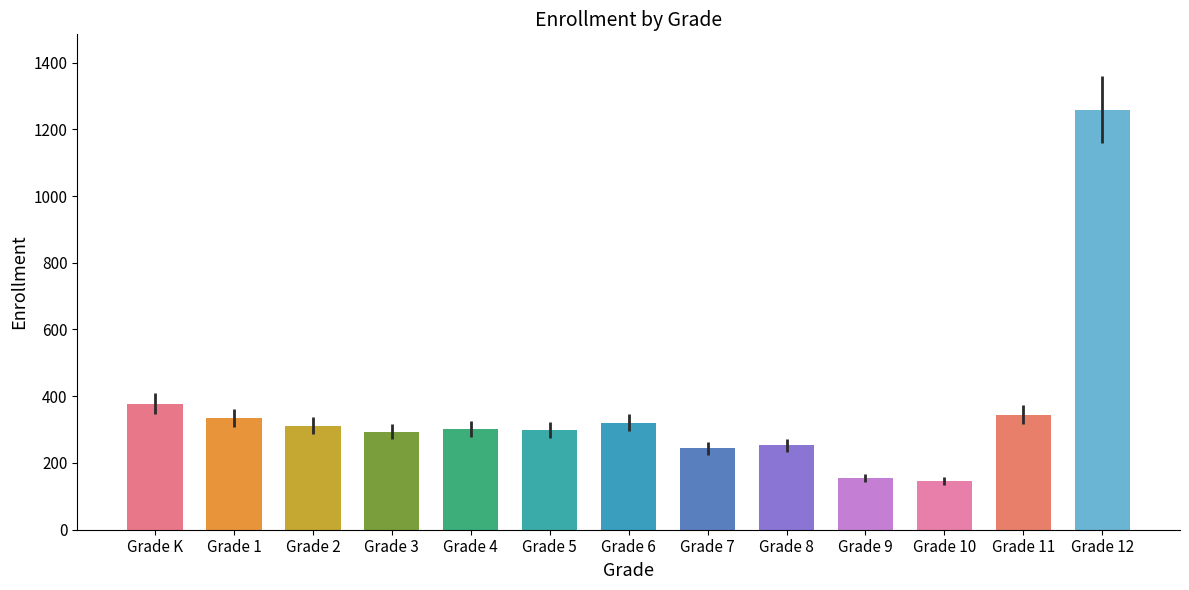

What is the change in value from Grade 2 to Grade 11?

+33